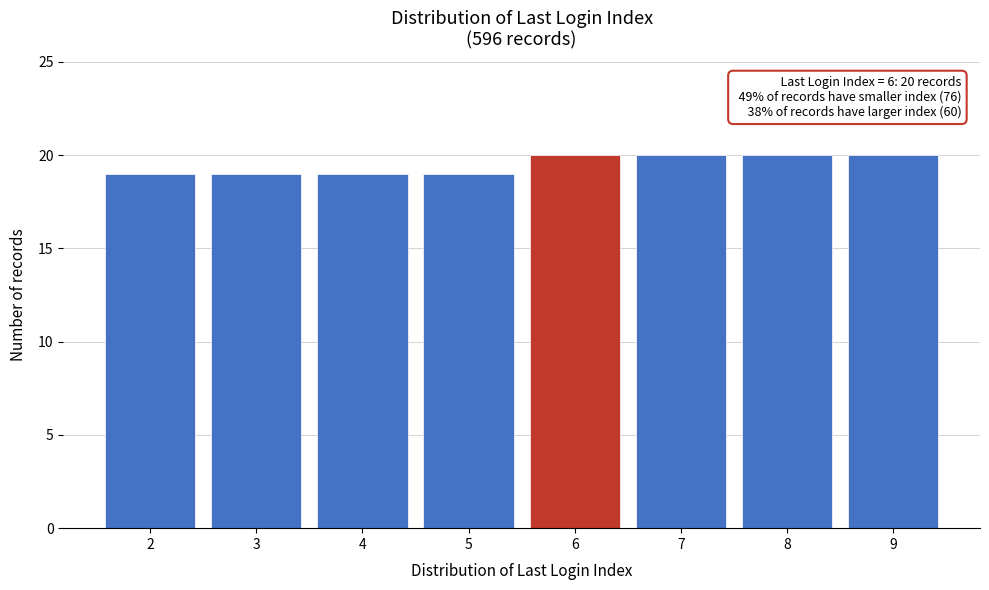

Reading left to right, list all the values displayed in this chart.

2=19	3=19	4=19	5=19	6=20	7=20	8=20	9=20